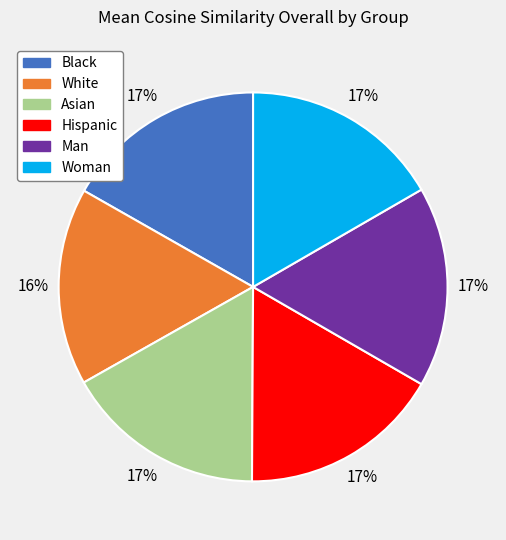

How many slices are in this pie chart?

6